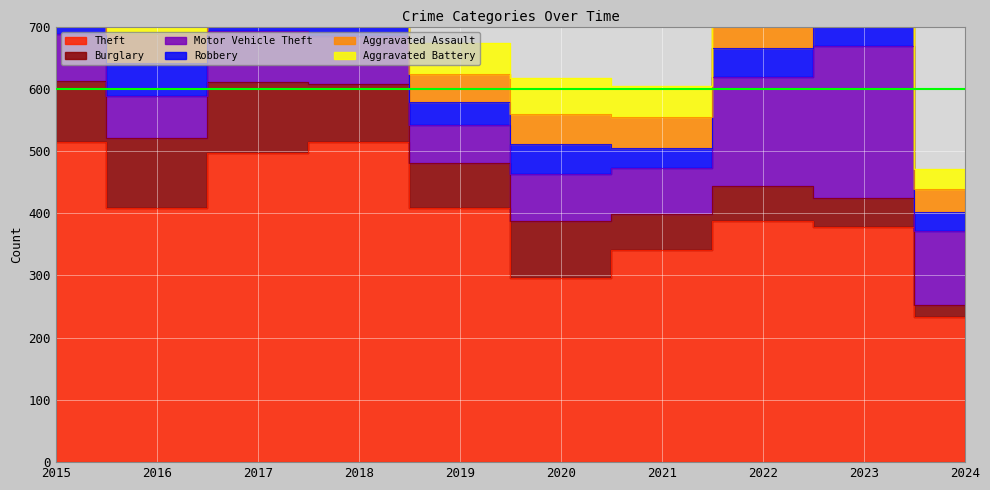

Reading left to right, what are all the values shown in this chart?

Theft: 2015=515	2016=409	2017=497	2018=515	2019=409	2020=296	2021=341	2022=388	2023=378	2024=233
Burglary: 2015=98	2016=112	2017=114	2018=92	2019=72	2020=92	2021=57	2022=56	2023=47	2024=20
Motor Vehicle Theft: 2015=75	2016=67	2017=82	2018=78	2019=60	2020=75	2021=75	2022=175	2023=243	2024=119
Robbery: 2015=59	2016=54	2017=60	2018=27	2019=38	2020=48	2021=32	2022=46	2023=53	2024=30
Aggravated Assault: 2015=46	2016=46	2017=44	2018=48	2019=44	2020=48	2021=50	2022=55	2023=59	2024=37
Aggravated Battery: 2015=38	2016=37	2017=54	2018=39	2019=51	2020=59	2021=49	2022=42	2023=47	2024=32